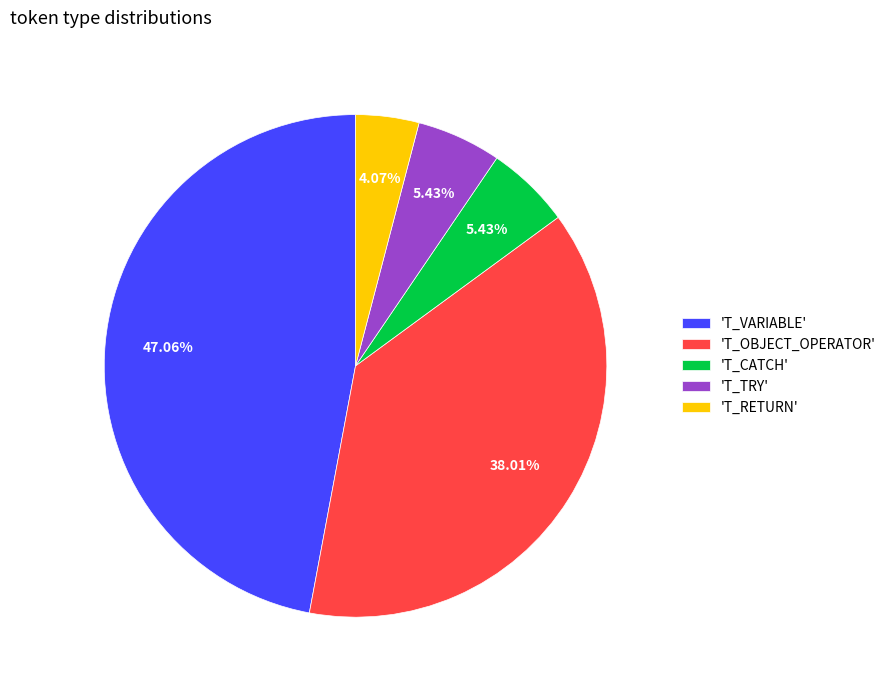

Is 'T_RETURN' the majority of the pie?

No